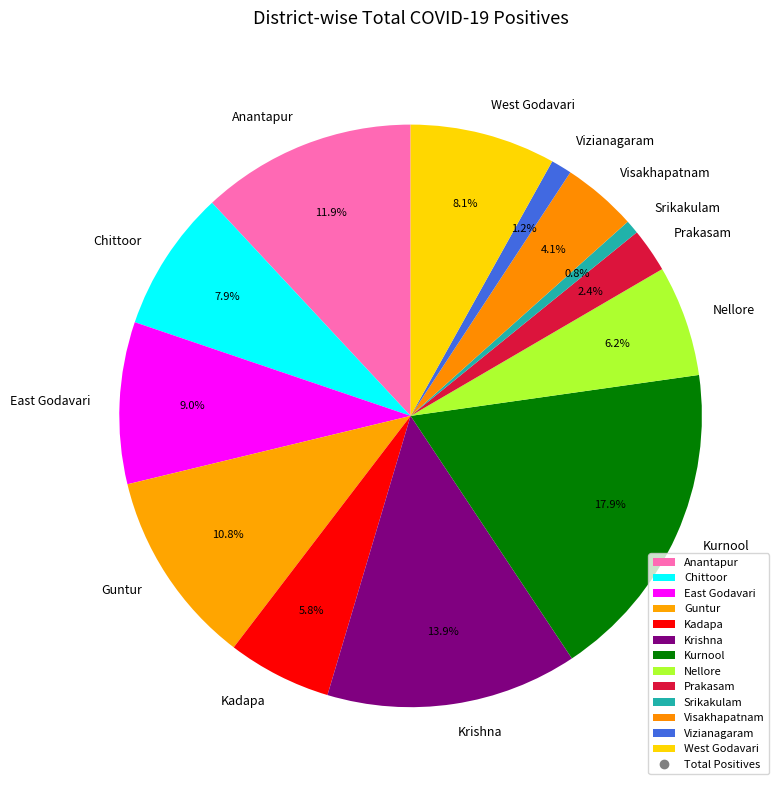

To the nearest percent, what is the average slice percentage?

8%